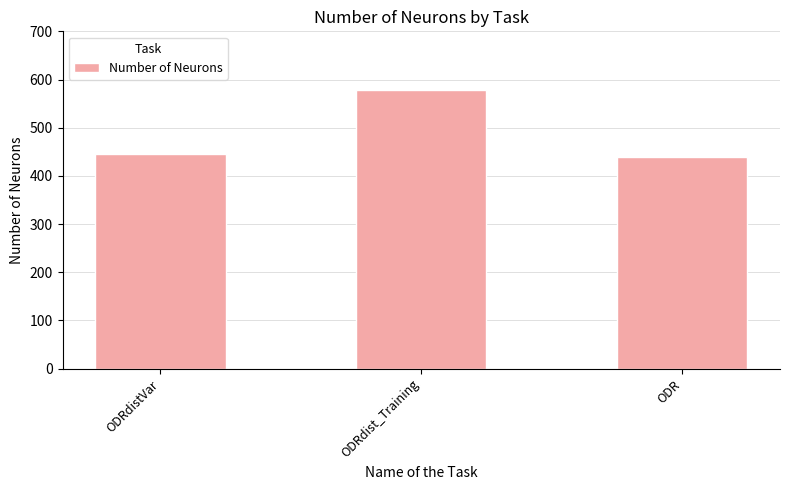

What is the value of the 3rd bar from the left?

439